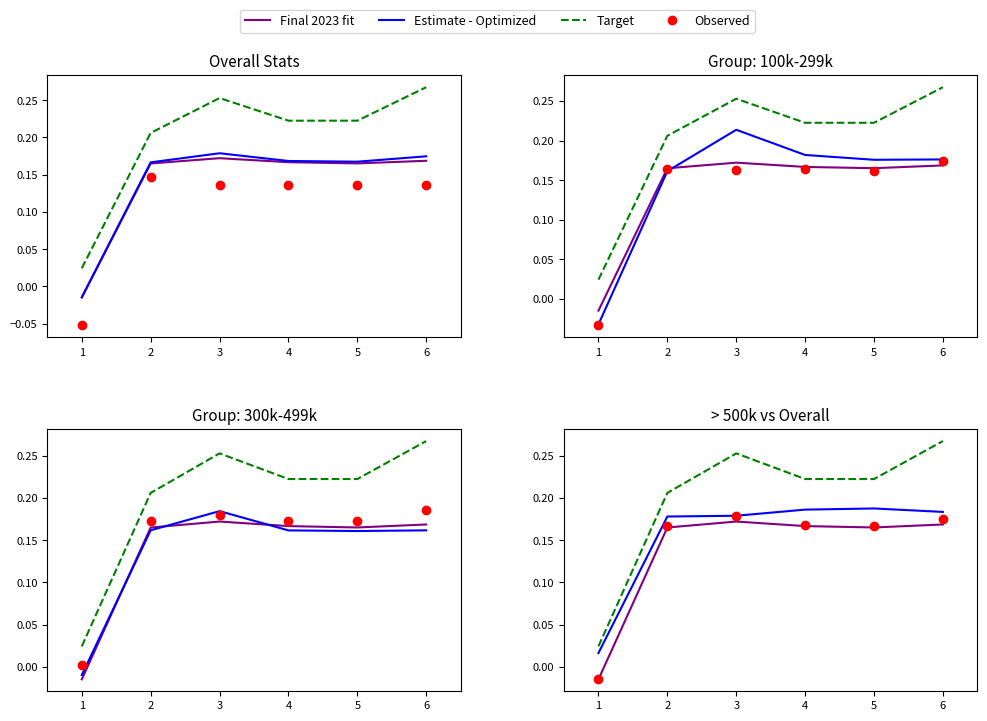

What is the value of the Observed point at the 3rd from the left?

0.2